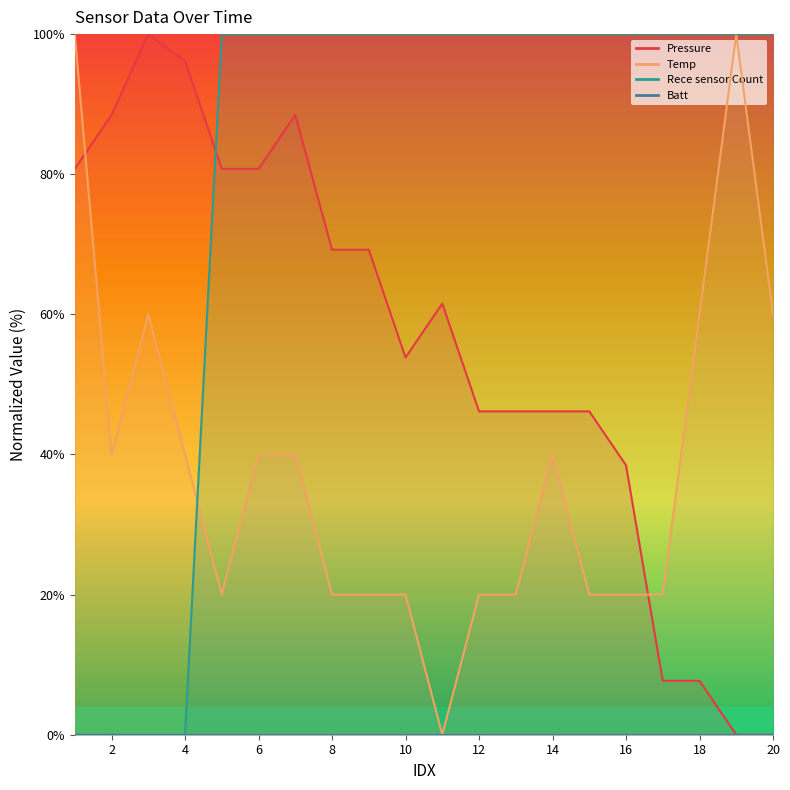

In Temp, how many points are higher than both neighbors (excluding endpoints)?

3